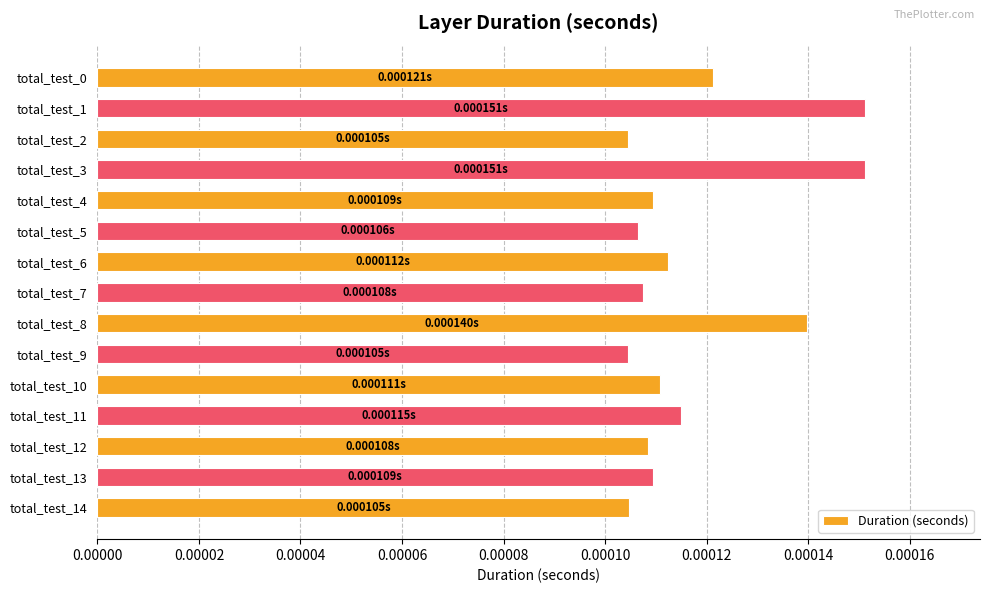

Between total_test_4 and total_test_14, which is larger?

total_test_4